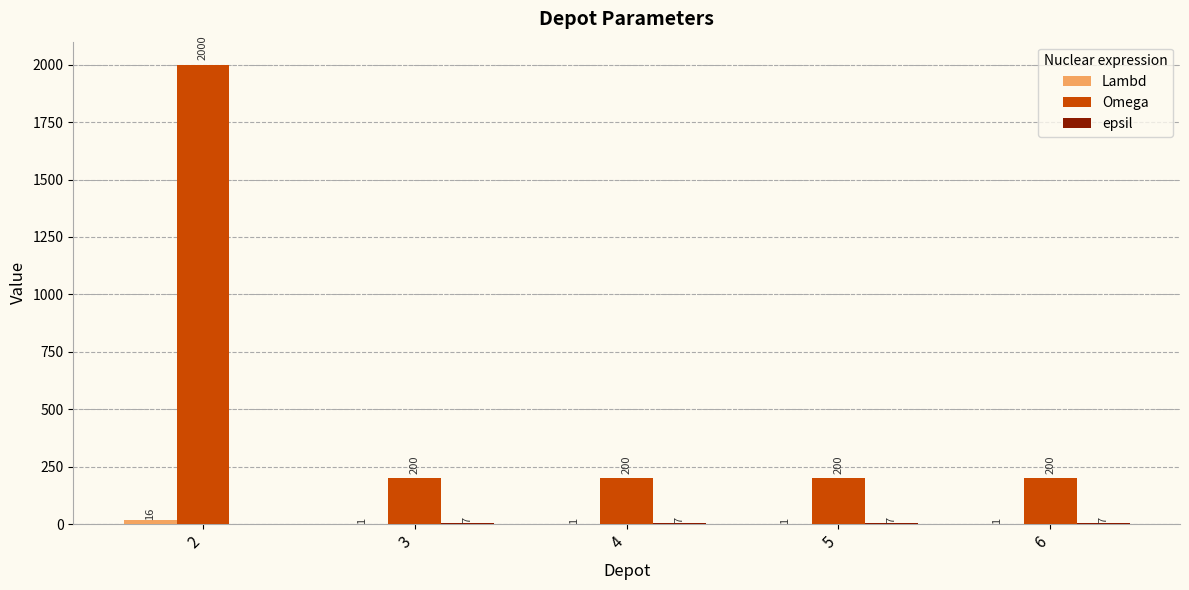

Between 2 and 6, which series saw the biggest shift?

Omega